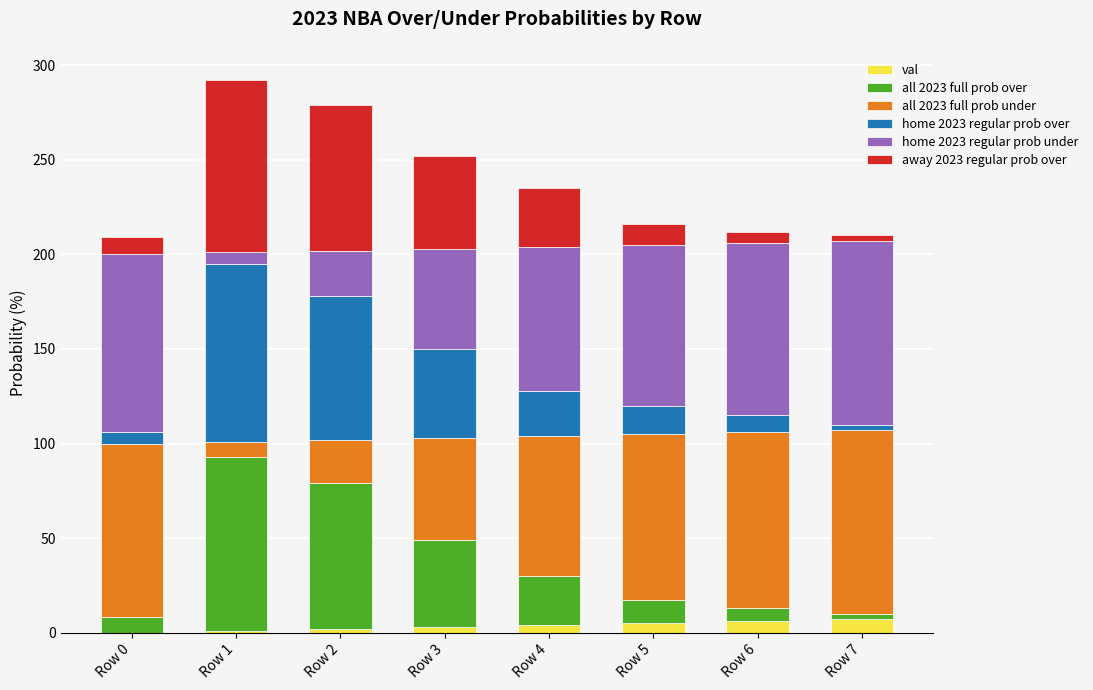

What are all the series names shown in the legend?

val, all 2023 full prob over, all 2023 full prob under, home 2023 regular prob over, home 2023 regular prob under, away 2023 regular prob over